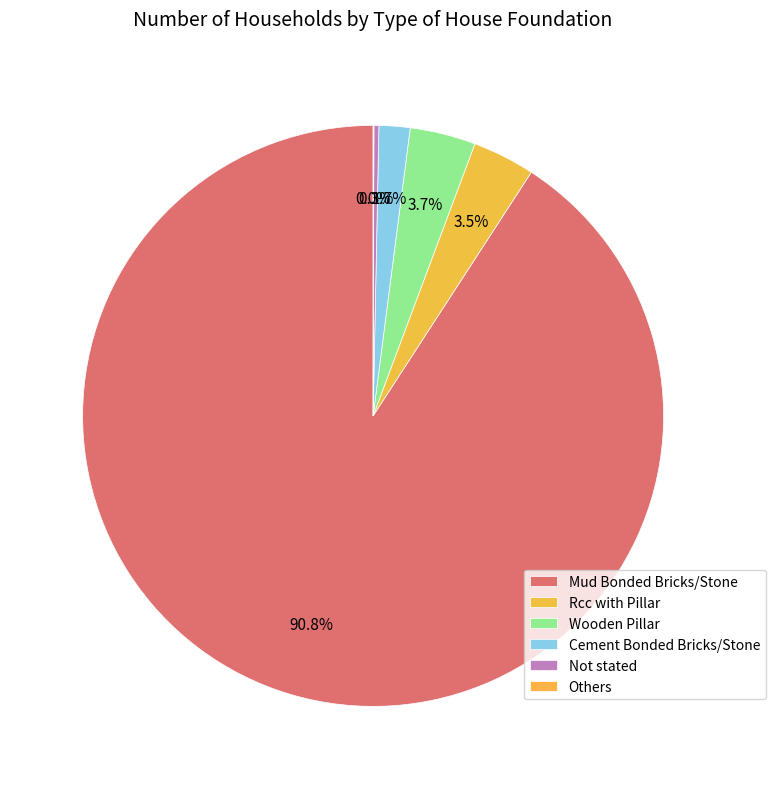

Rank the categories by value from highest to lowest.

Mud Bonded Bricks/Stone, Wooden Pillar, Rcc with Pillar, Cement Bonded Bricks/Stone, Not stated, Others